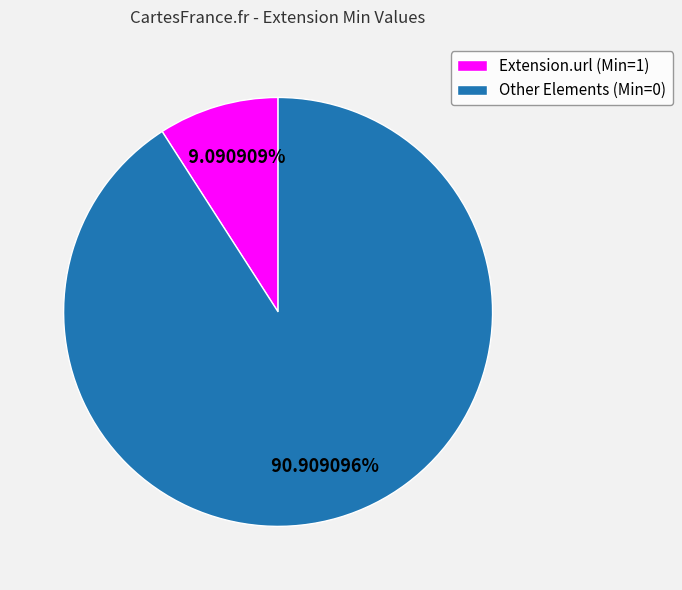

What is the smallest slice in the pie chart?

Extension.url (Min=1)